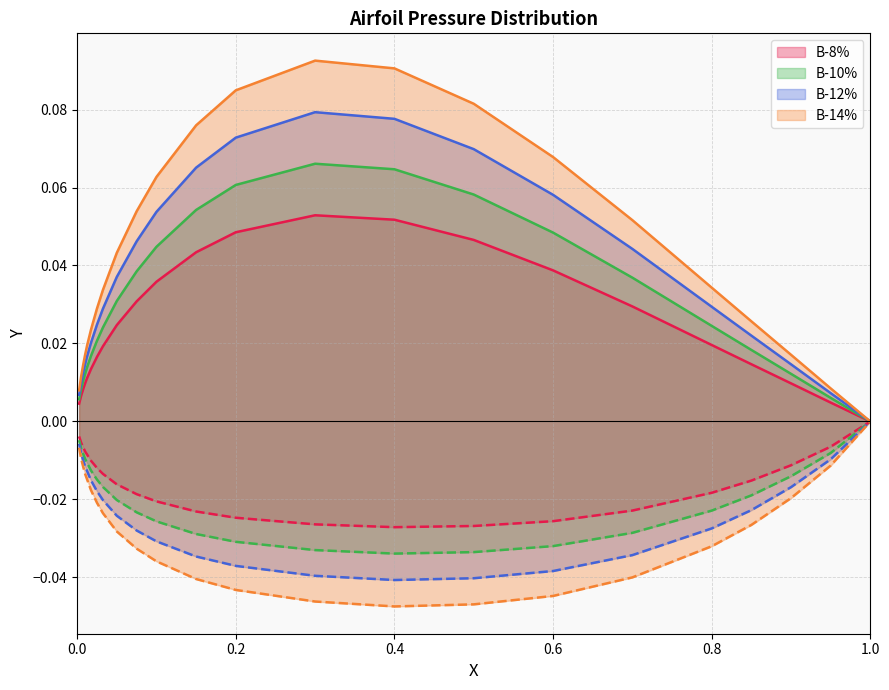

At how many categories does at least one series exceed 0?

22